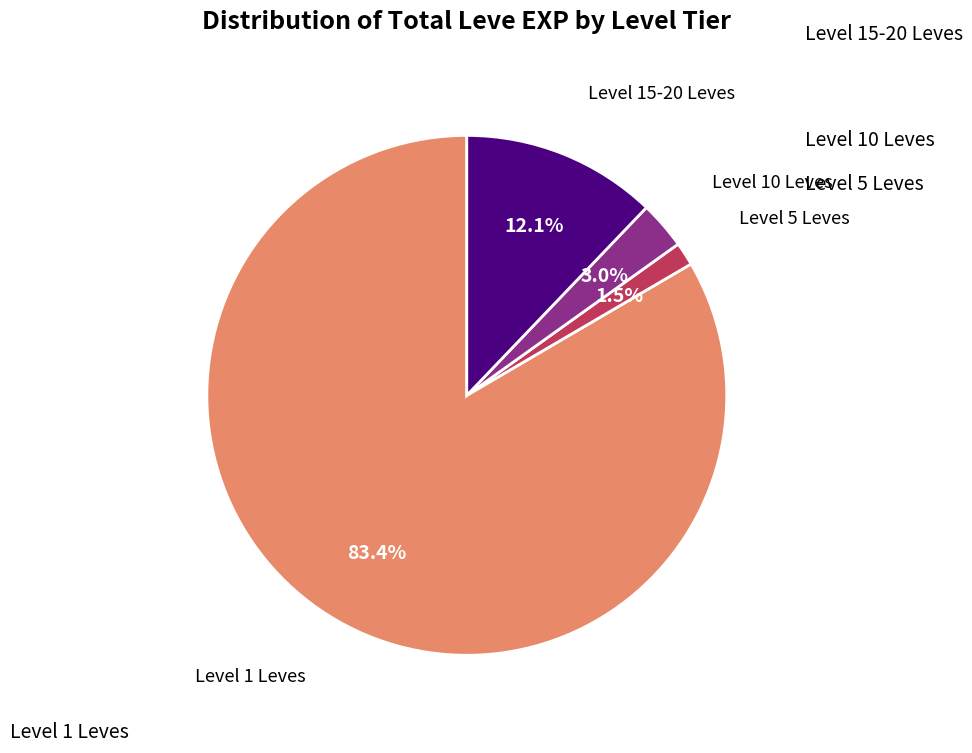

Does any single category account for the majority?

Yes